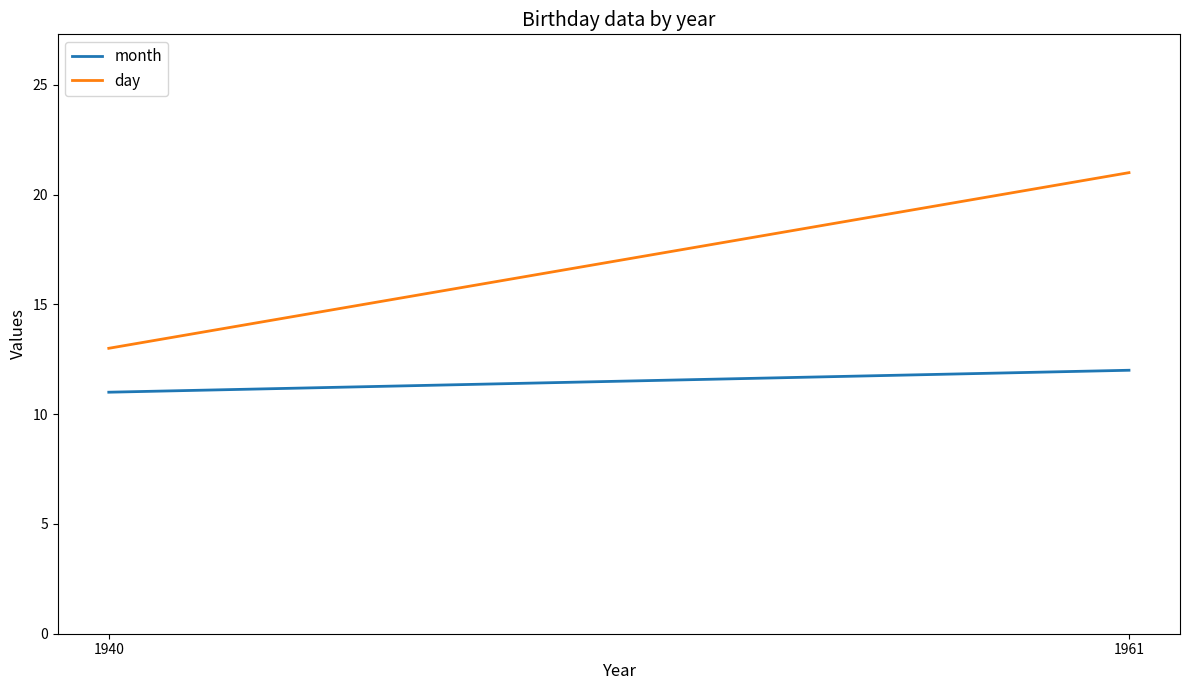

What is the maximum value for month?

12